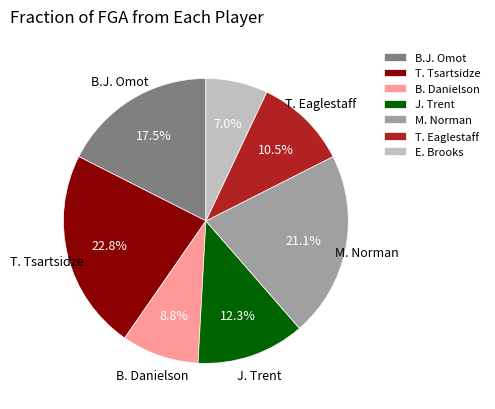

How many slices are in this pie chart?

7